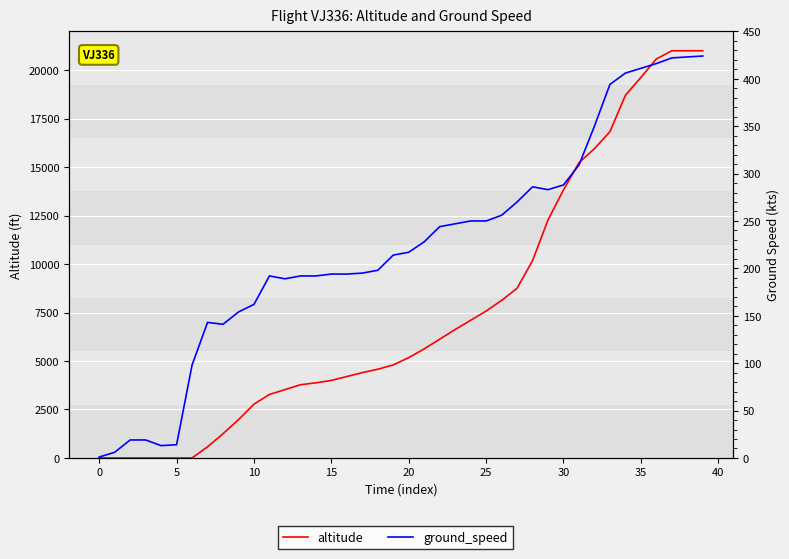

How many intersections are there between ground_speed and altitude?

1